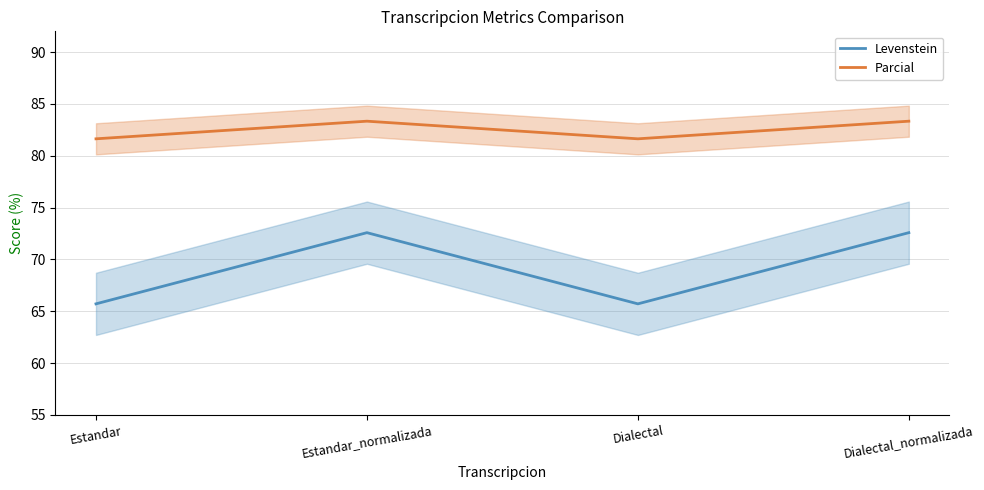

What is the label of the 3rd point from the left?

Dialectal